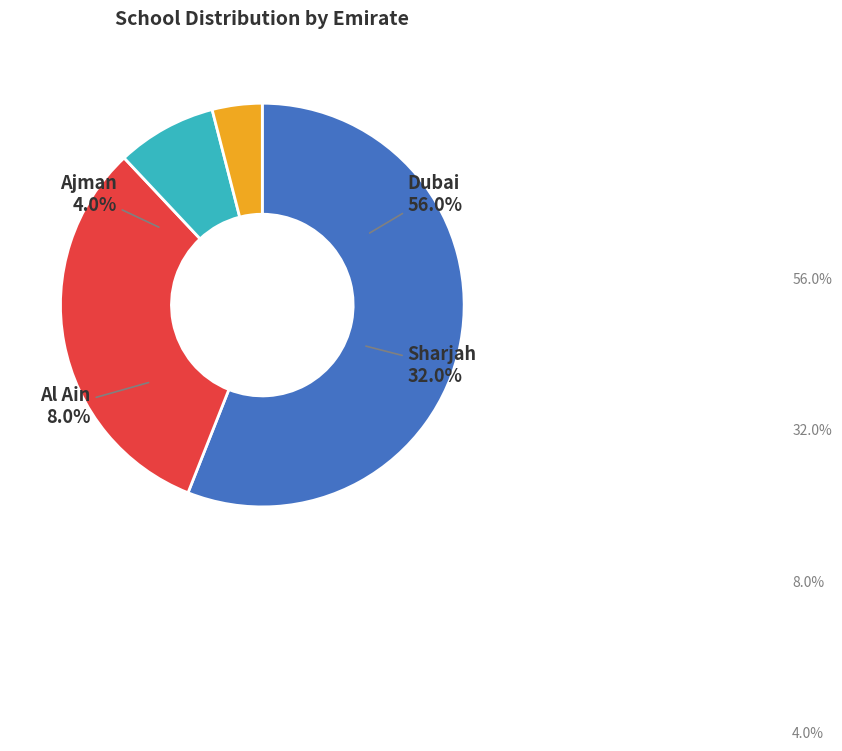

Does Ajman account for over 50% of the chart?

No